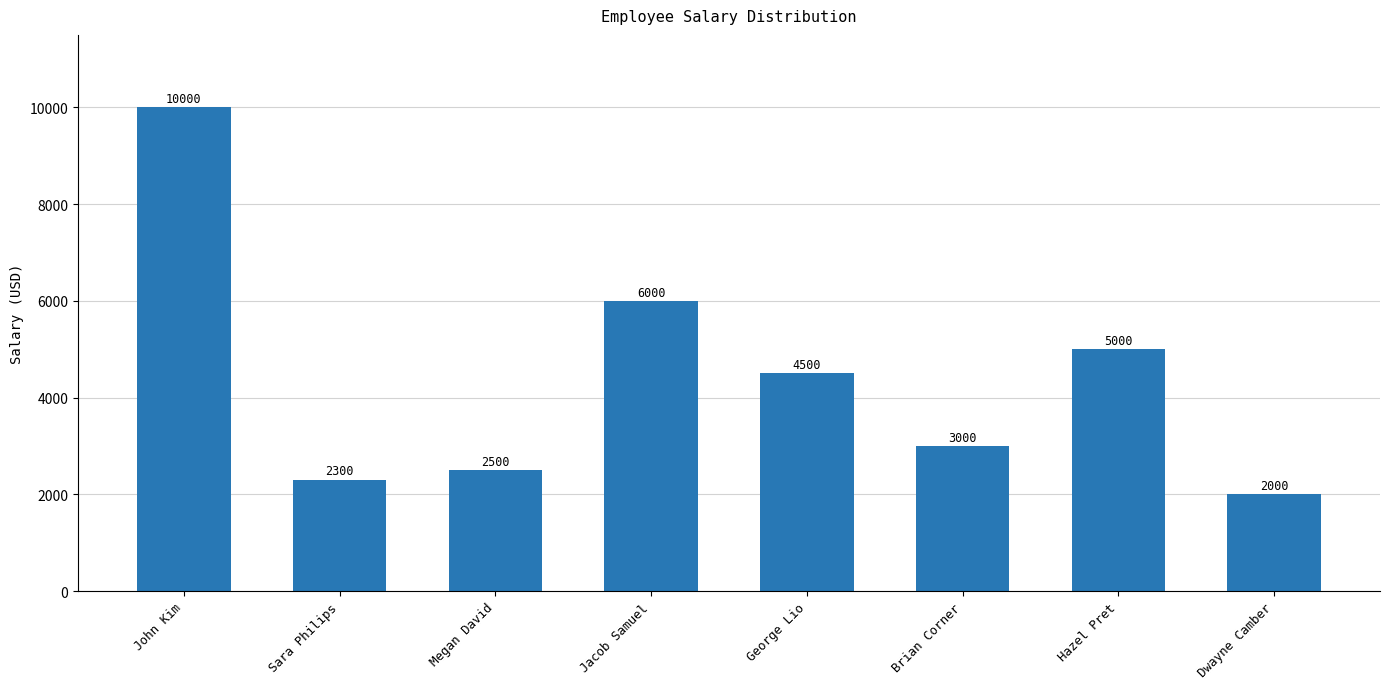

Reading left to right, extract all data points from this chart.

10000	2300	2500	6000	4500	3000	5000	2000